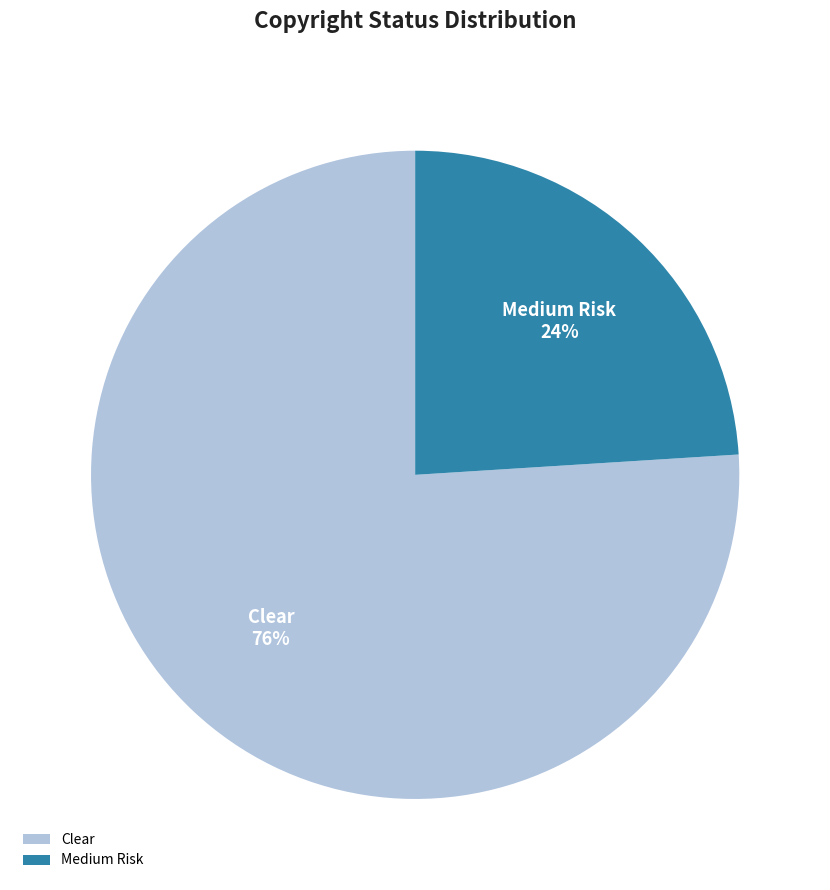

The Medium Risk slice represents 19% of the pie. True or false?

False